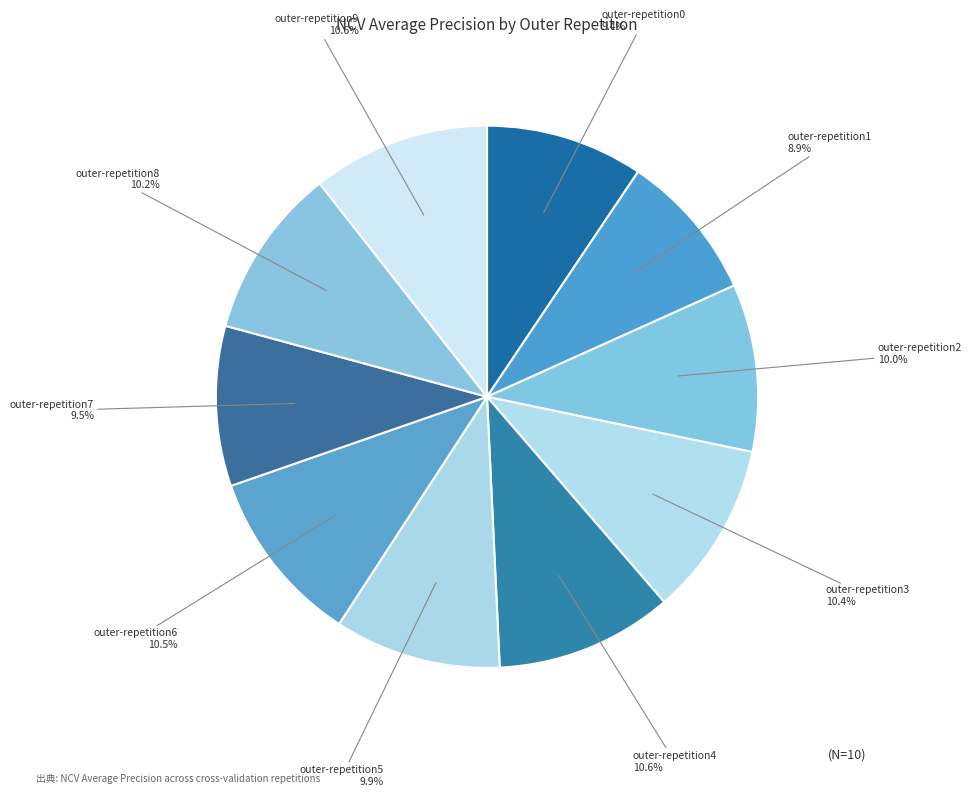

Which category has the biggest portion of the pie?

outer-repetition4